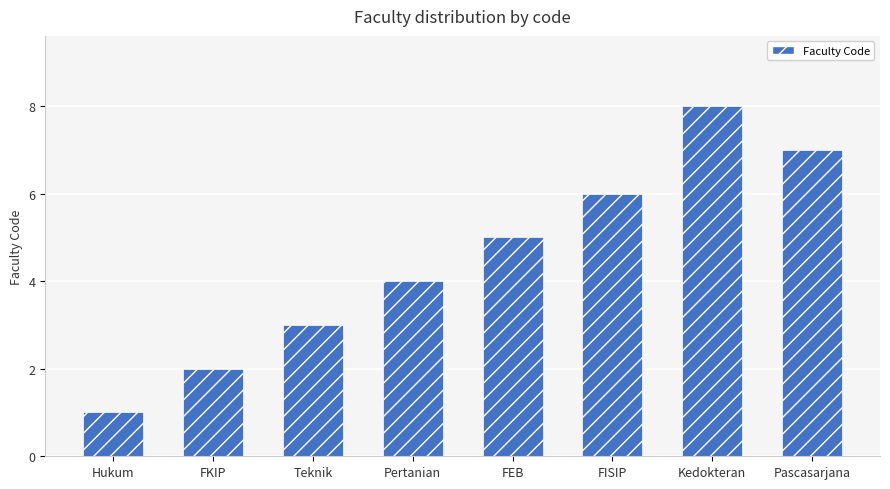

Reading left to right, list all the values displayed in this chart.

1	2	3	4	5	6	8	7